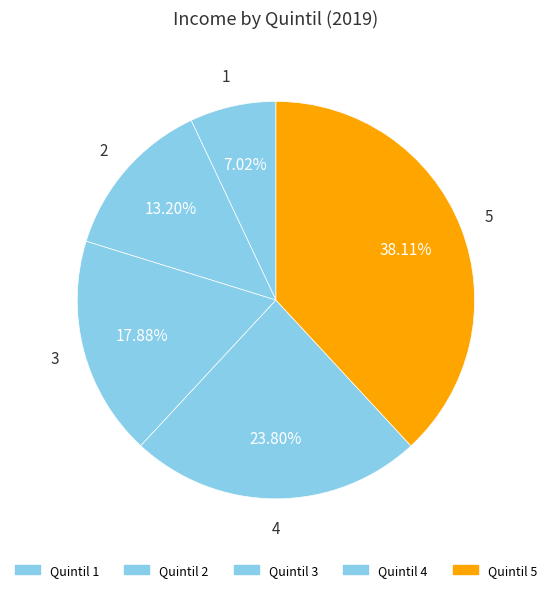

Combined, do 1 and 5 account for over 50%?

No